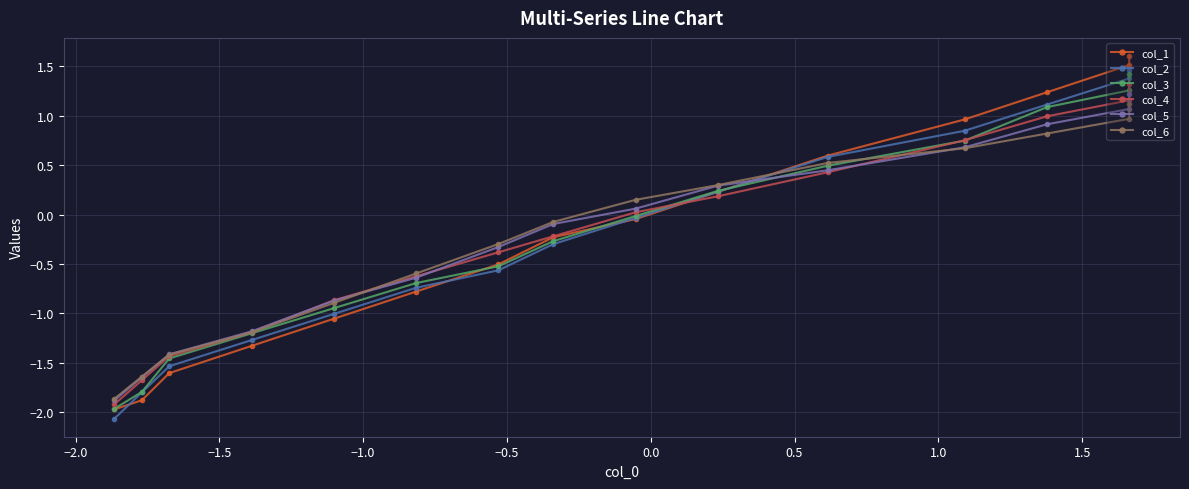

True or false: col_5 and col_2 cross at least once.

True